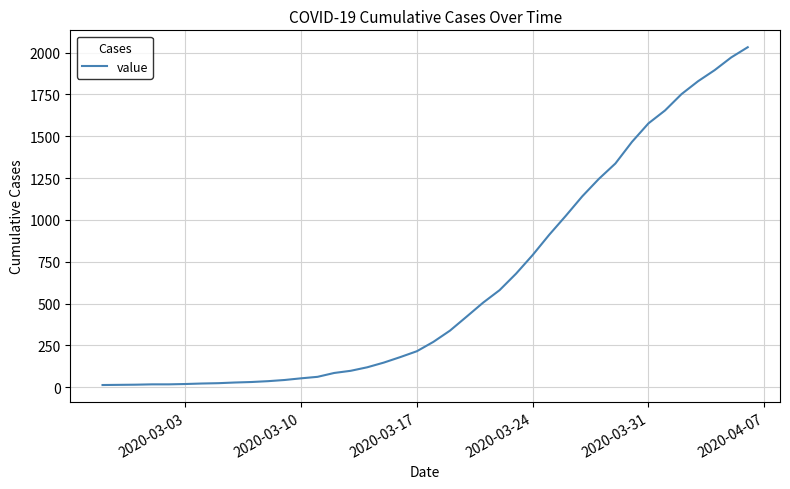

What is the maximum value shown in the chart?

2032